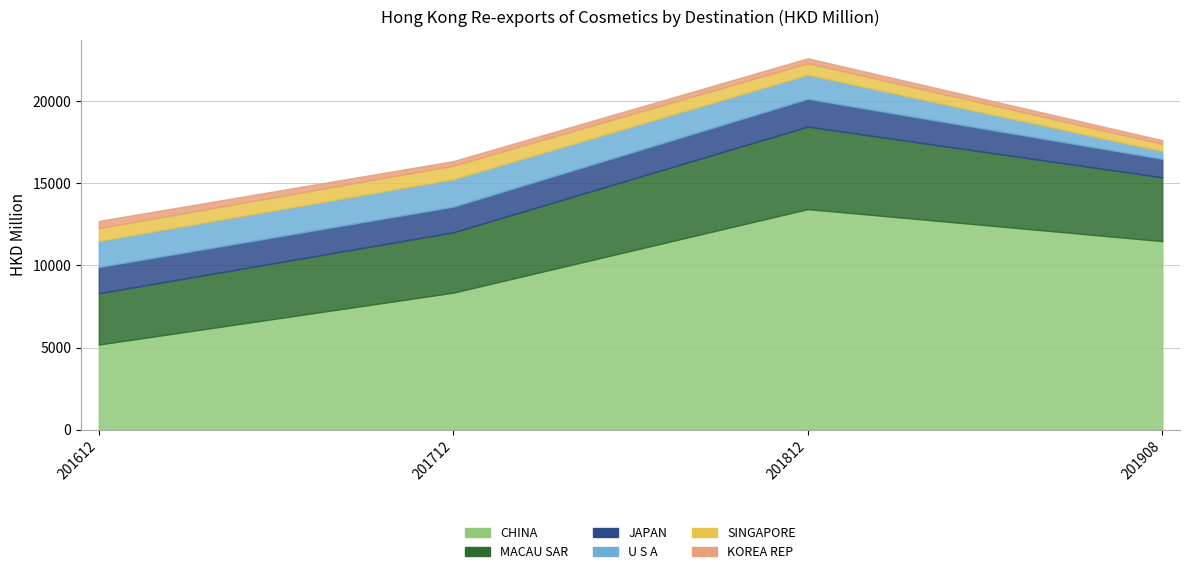

What is the spread (max minus min) of values at 201612?

4743.9